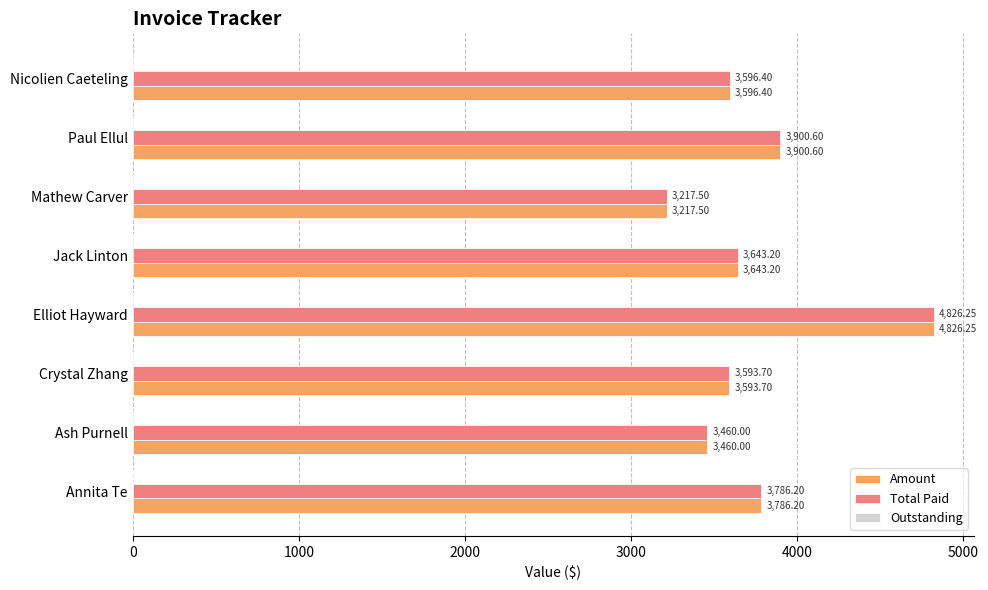

List the labels in order of Total Paid value, largest first.

Elliot Hayward, Paul Ellul, Annita Te, Jack Linton, Nicolien Caeteling, Crystal Zhang, Ash Purnell, Mathew Carver